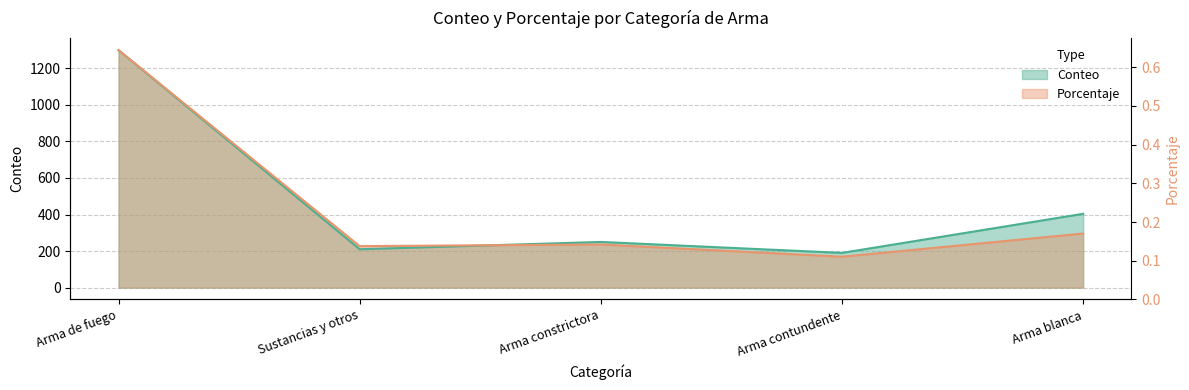

After their last crossing, which series has the higher values: Conteo or Porcentaje?

Conteo